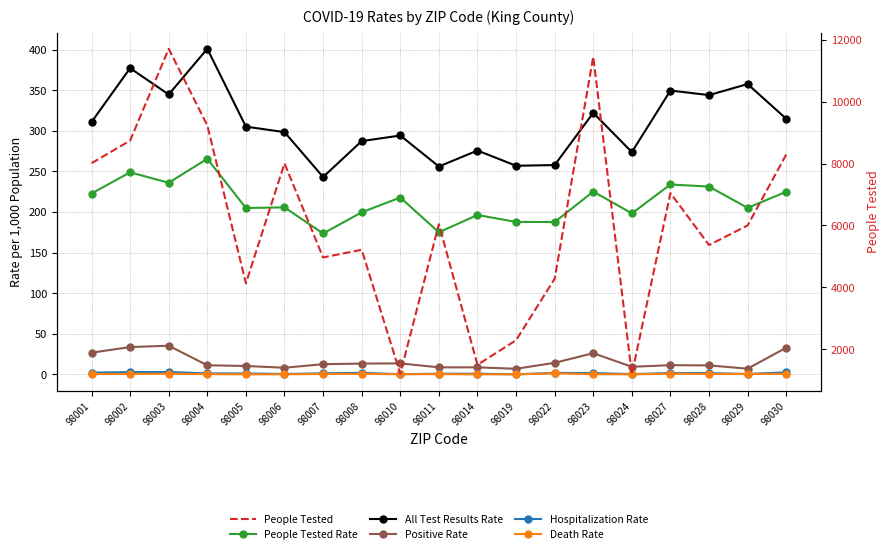

Reading left to right, list all the values displayed in this chart.

People Tested Rate: 98001=222.8	98002=248.9	98003=236.1	98004=265.6	98005=205.0	98006=205.7	98007=173.6	98008=199.7	98010=217.9	98011=175.1	98014=196.3	98019=187.8	98022=187.7	98023=225.2	98024=198.3	98027=233.9	98028=231.4	98029=205.1	98030=225.0
All Test Results Rate: 98001=310.9	98002=377.3	98003=344.8	98004=401.1	98005=305.2	98006=298.4	98007=243.2	98008=287.4	98010=294.3	98011=256.1	98014=275.8	98019=257.0	98022=257.9	98023=322.2	98024=273.8	98027=349.7	98028=344.1	98029=357.7	98030=314.9
Positive Rate: 98001=26.7	98002=33.6	98003=35.3	98004=11.2	98005=10.3	98006=8.2	98007=12.6	98008=13.3	98010=13.5	98011=8.6	98014=8.7	98019=6.9	98022=14.2	98023=26.1	98024=9.3	98027=11.3	98028=11.0	98029=7.0	98030=32.9
Hospitalization Rate: 98001=2.2	98002=2.8	98003=2.9	98004=1.1	98005=1.1	98006=0.5	98007=1.3	98008=1.8	98010=0.2	98011=0.8	98014=0.8	98019=0.1	98022=1.8	98023=1.6	98024=0.3	98027=1.6	98028=1.5	98029=0.5	98030=2.5
Death Rate: 98001=0.4	98002=0.5	98003=0.8	98004=0.3	98005=0.0	98006=0.1	98007=0.5	98008=0.6	98010=0.2	98011=0.3	98014=0.0	98019=0.1	98022=1.2	98023=0.2	98024=0.0	98027=0.8	98028=0.4	98029=0.4	98030=0.7
People Tested: 98001=8010.0	98002=8738.0	98003=11705.0	98004=9232.0	98005=4131.0	98006=8004.0	98007=4966.0	98008=5214.0	98010=1209.0	98011=6040.0	98014=1498.0	98019=2293.0	98022=4277.0	98023=11450.0	98024=1190.0	98027=7043.0	98028=5366.0	98029=6000.0	98030=8291.0